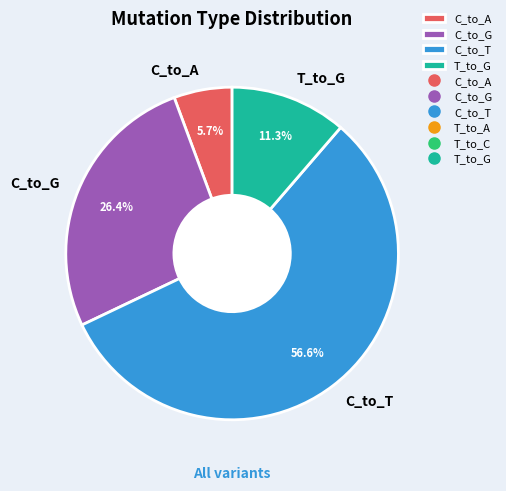

Which category has the smallest portion of the pie?

C_to_A